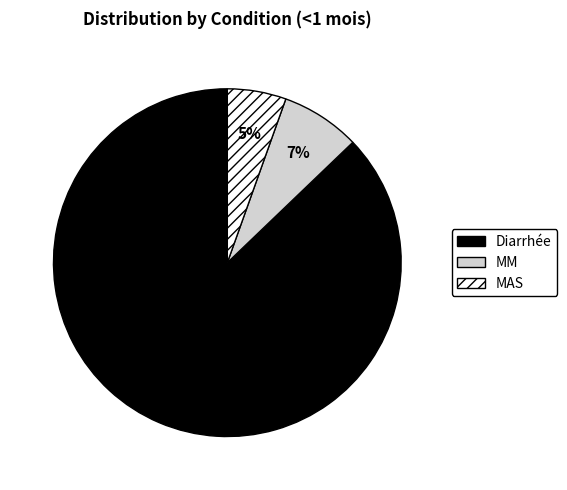

To the nearest percent, what is the average slice percentage?

33%